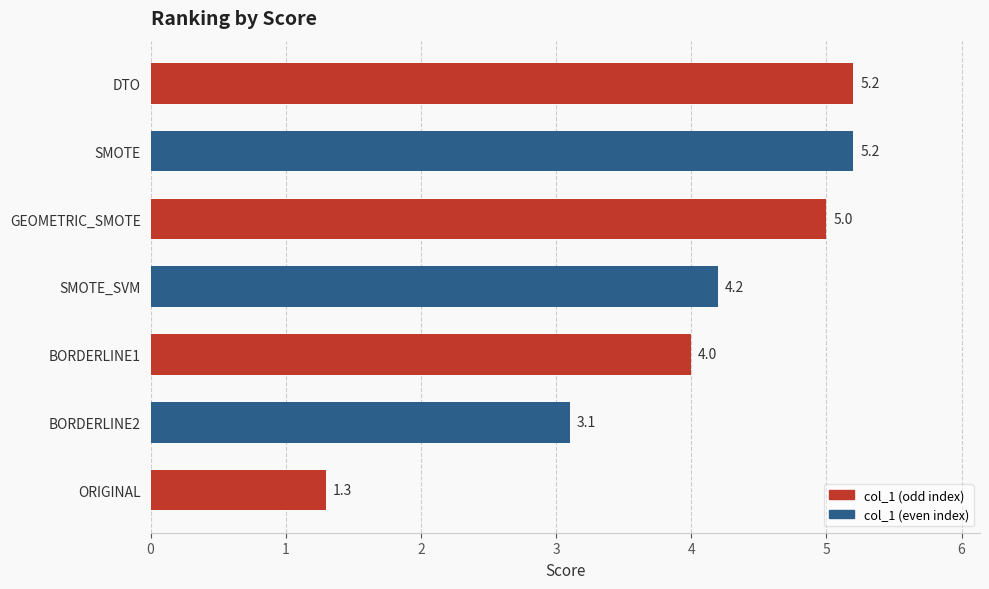

What is the difference between the second highest and second lowest values?

2.1